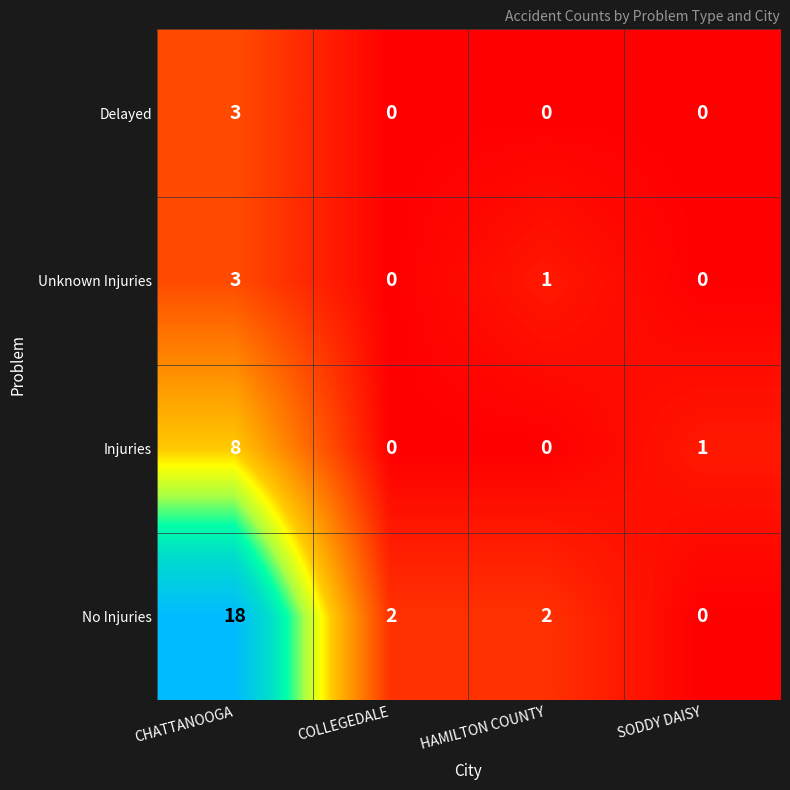

Which series has the largest range (max minus min)?

No Injuries